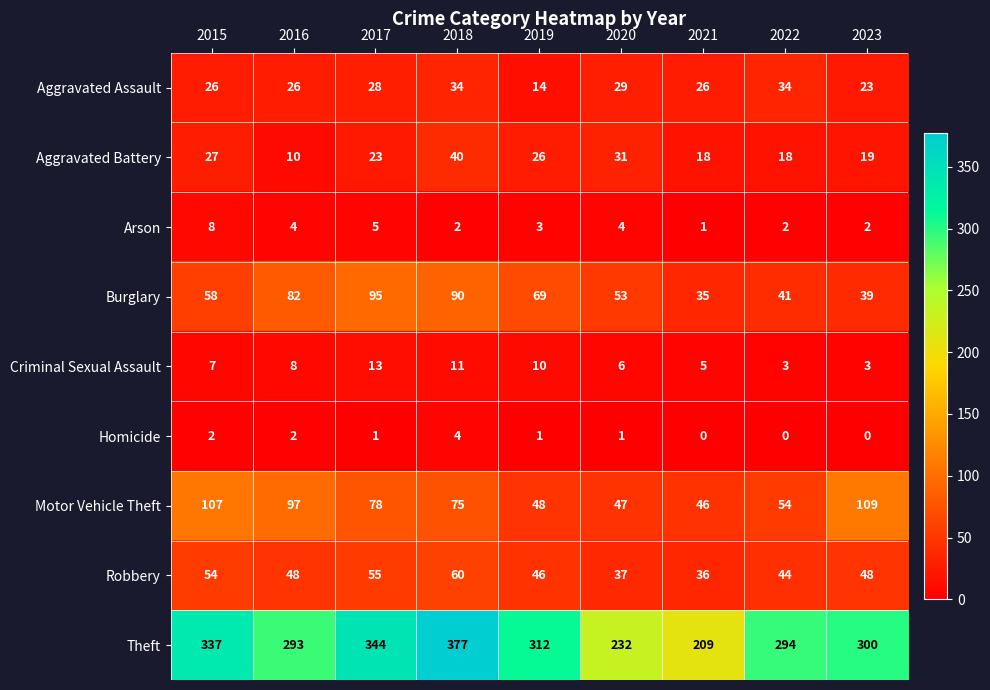

What is the maximum value shown in the chart?

377